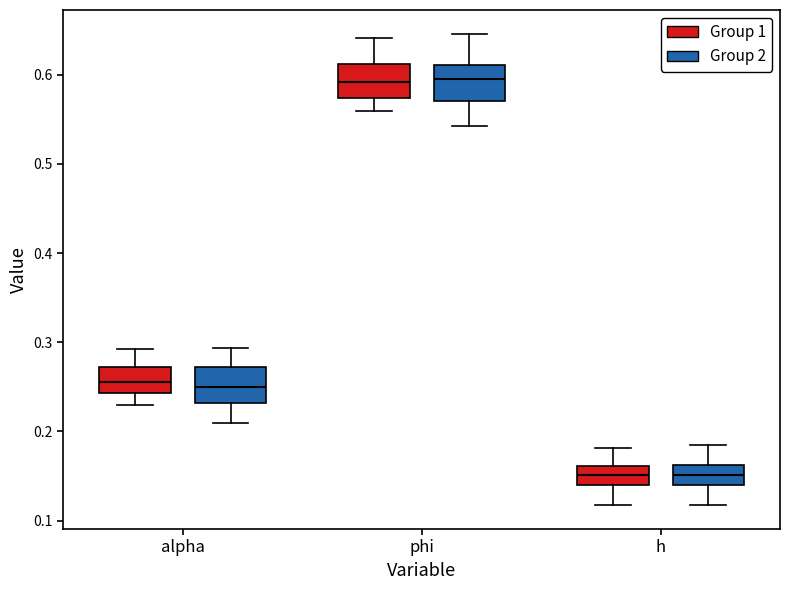

Where is the lower edge of the box for alpha (Group 2) on the y-axis? The values are not printed on the chart, so give them approximately, as read against the axis.

0.23